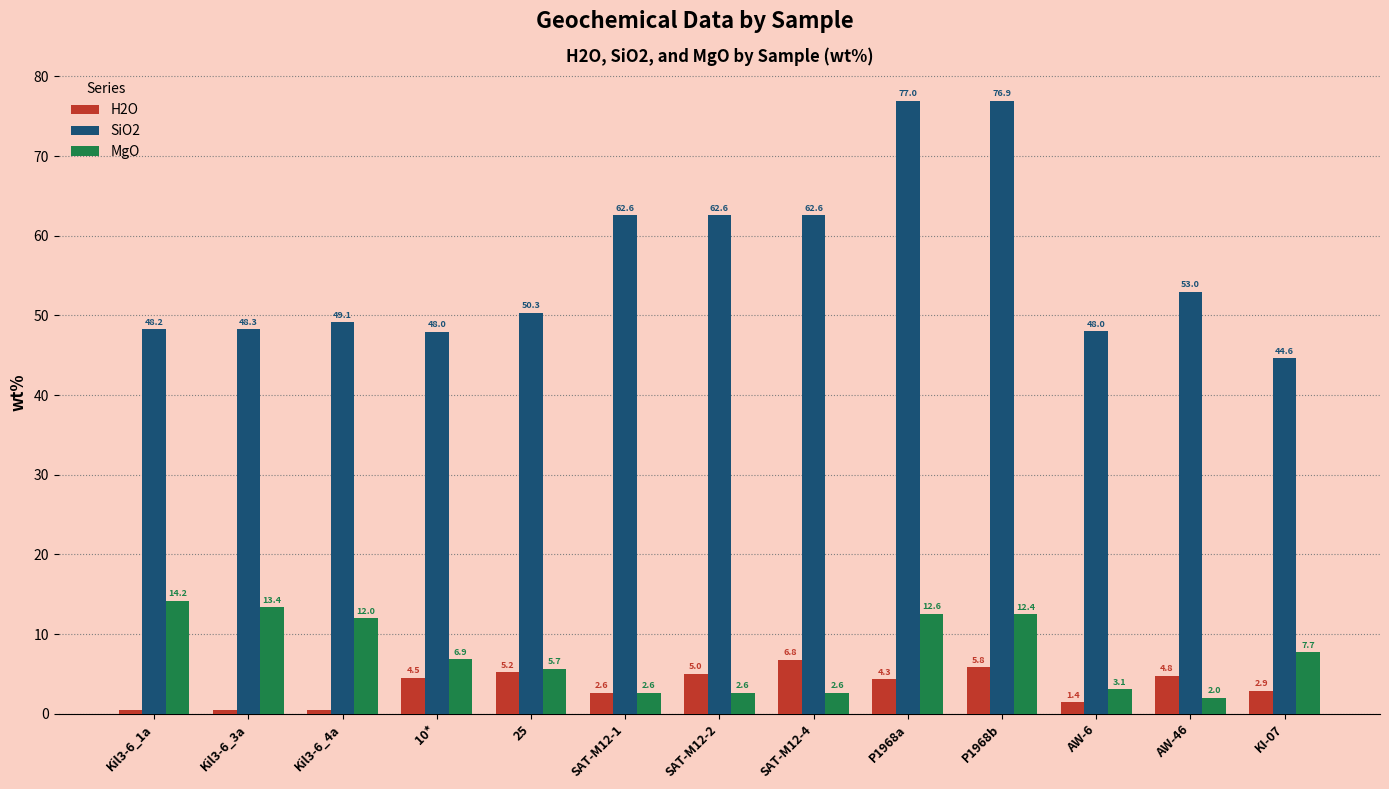

What is the total value across all series at AW-6?

52.5